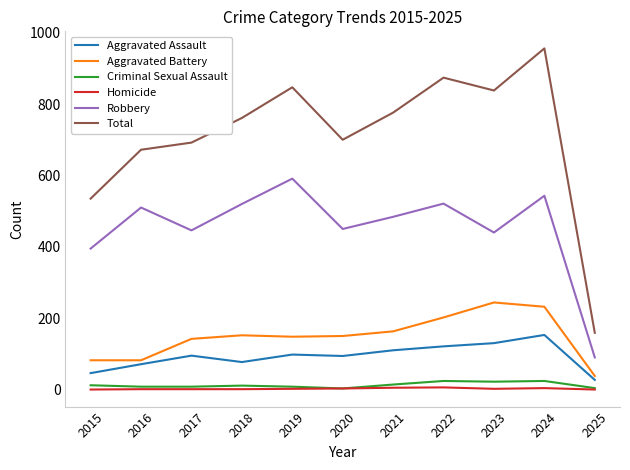

What are all the series names shown in the legend?

Aggravated Assault, Aggravated Battery, Criminal Sexual Assault, Homicide, Robbery, Total